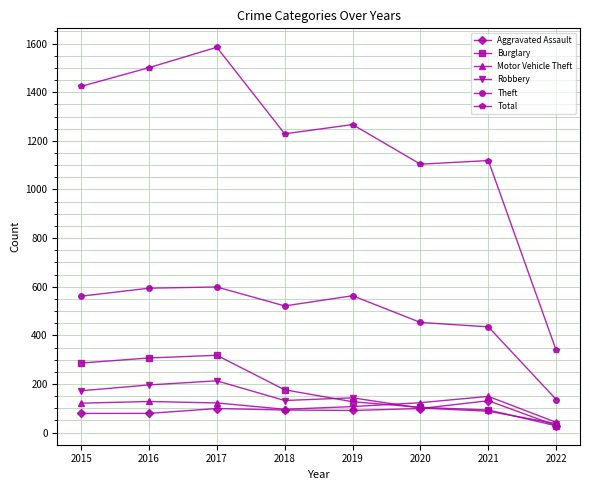

What is the value of the Burglary point at the 3rd from the left?

318